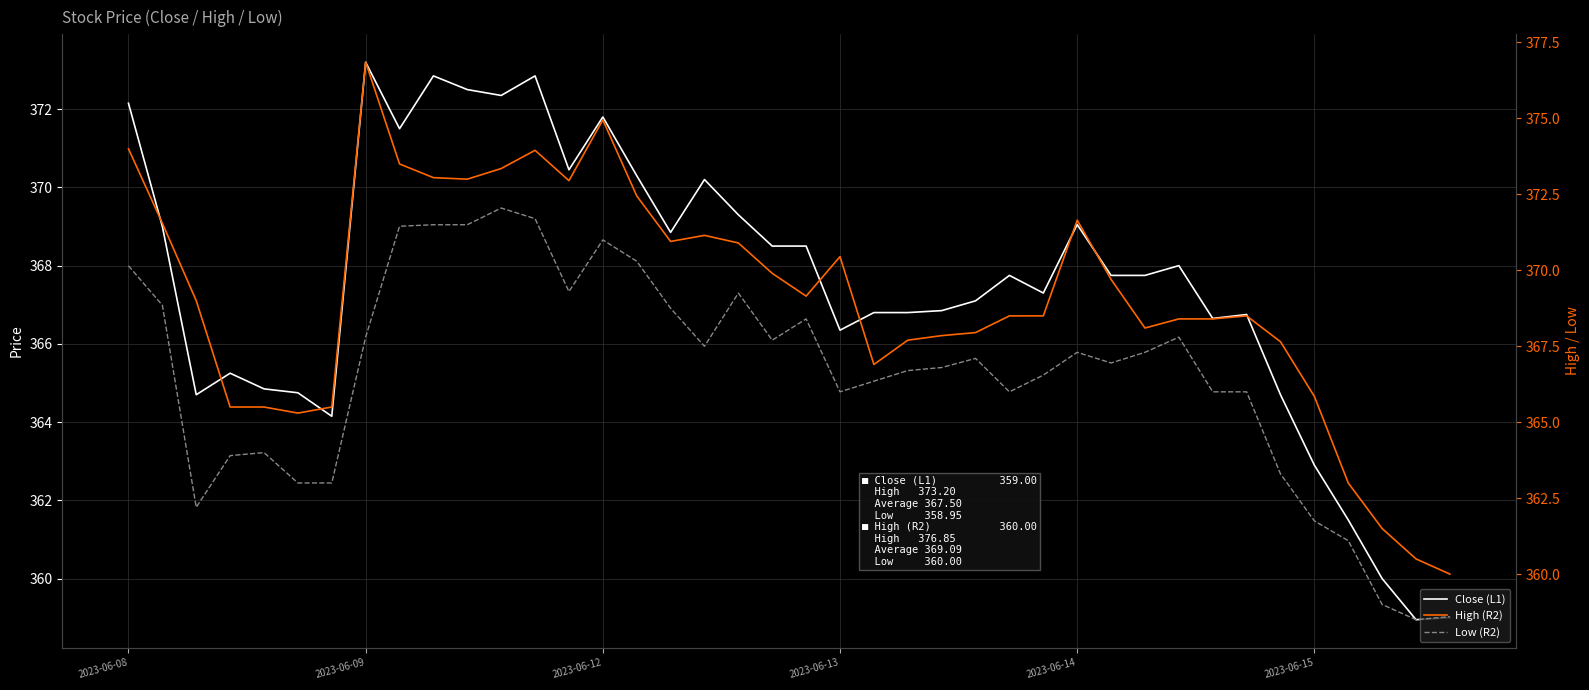

Count the number of data series in this chart.

3